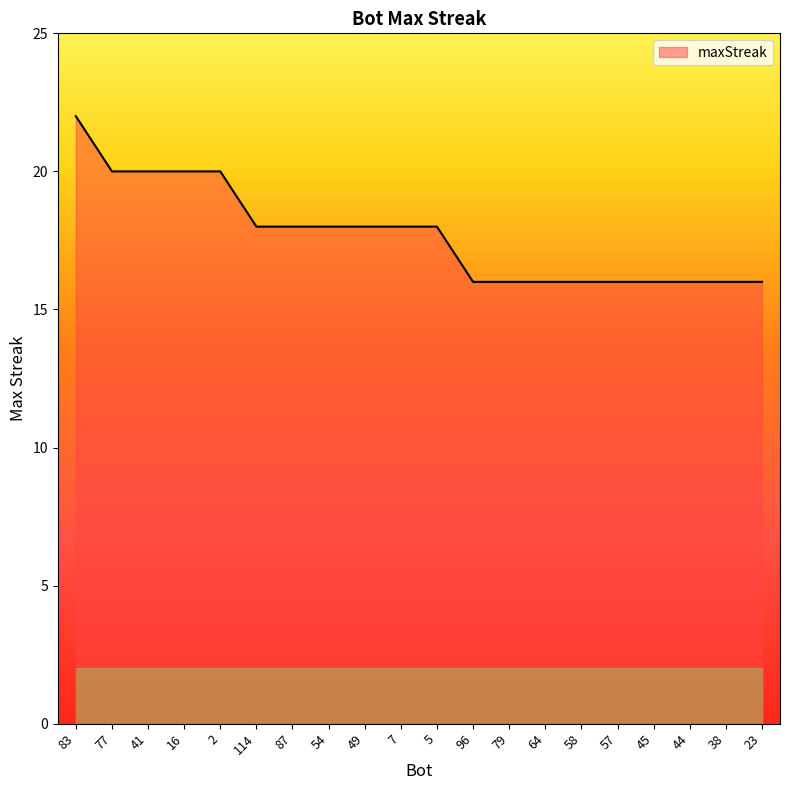

Read the value at 38.

16